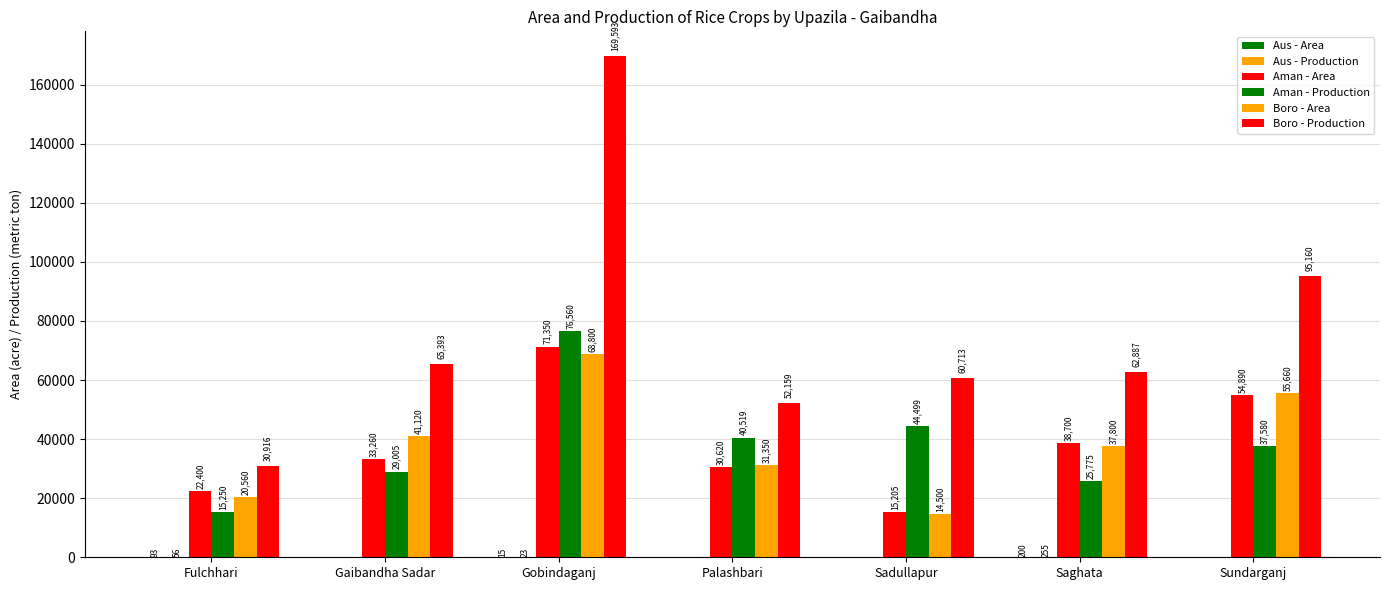

How many distinct data groups are displayed?

6